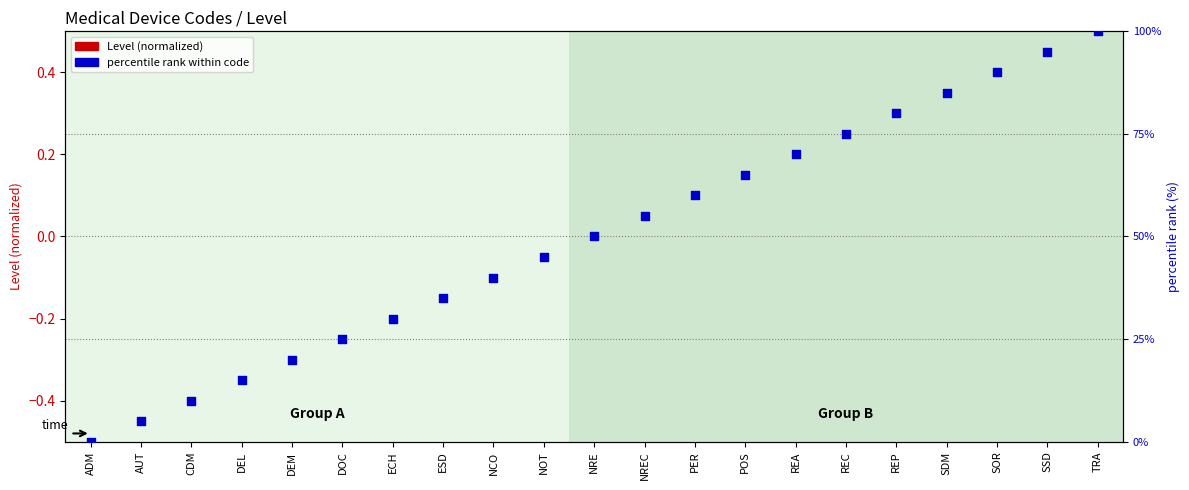

Which series has the widest spread of Y values?

percentile rank within code